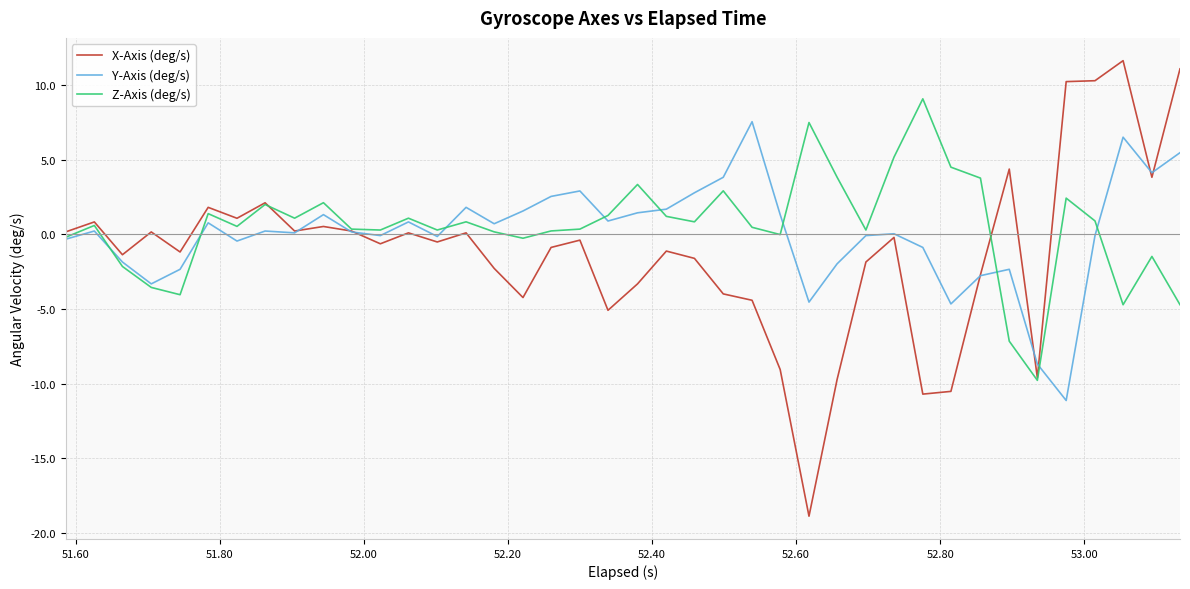

List the series in order of their peak value, highest first.

X-Axis (deg/s), Z-Axis (deg/s), Y-Axis (deg/s)